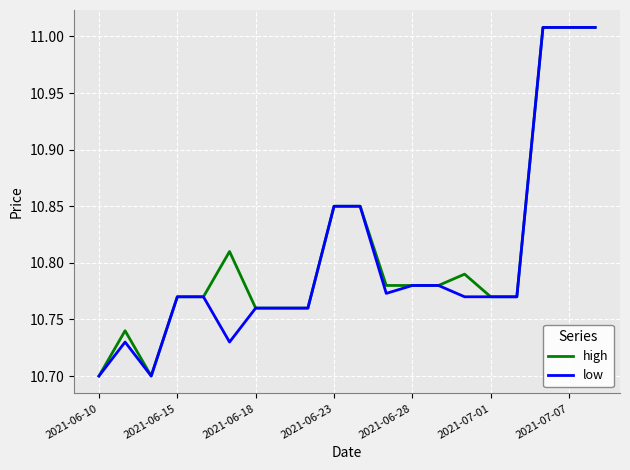

How many series are shown in this chart?

2